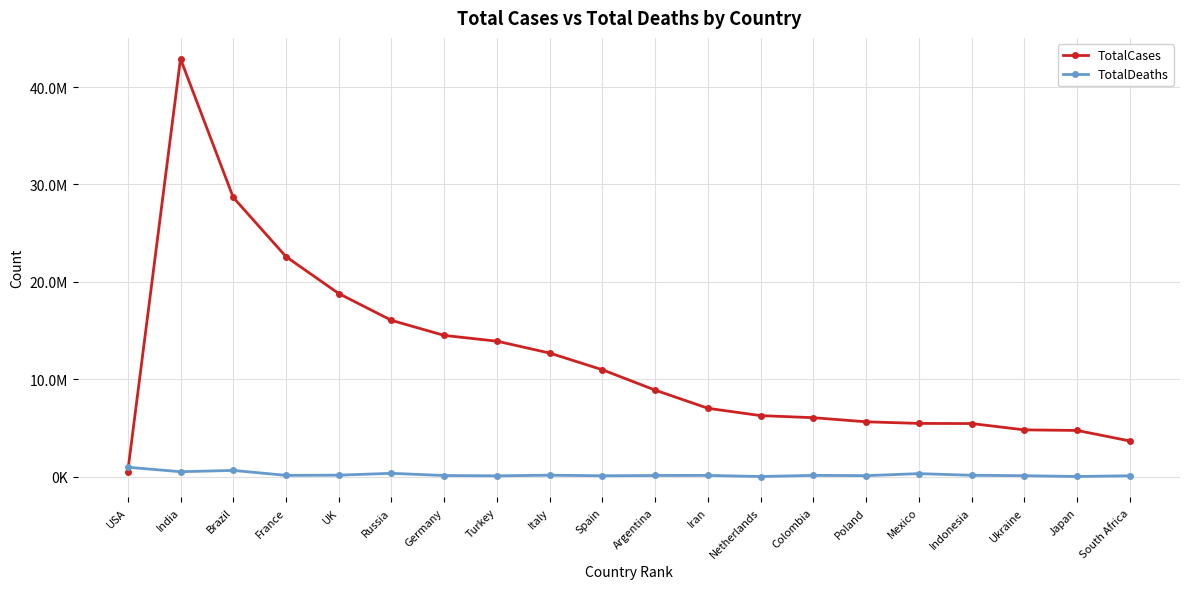

True or false: TotalDeaths has a value of 99145 at South Africa.

True